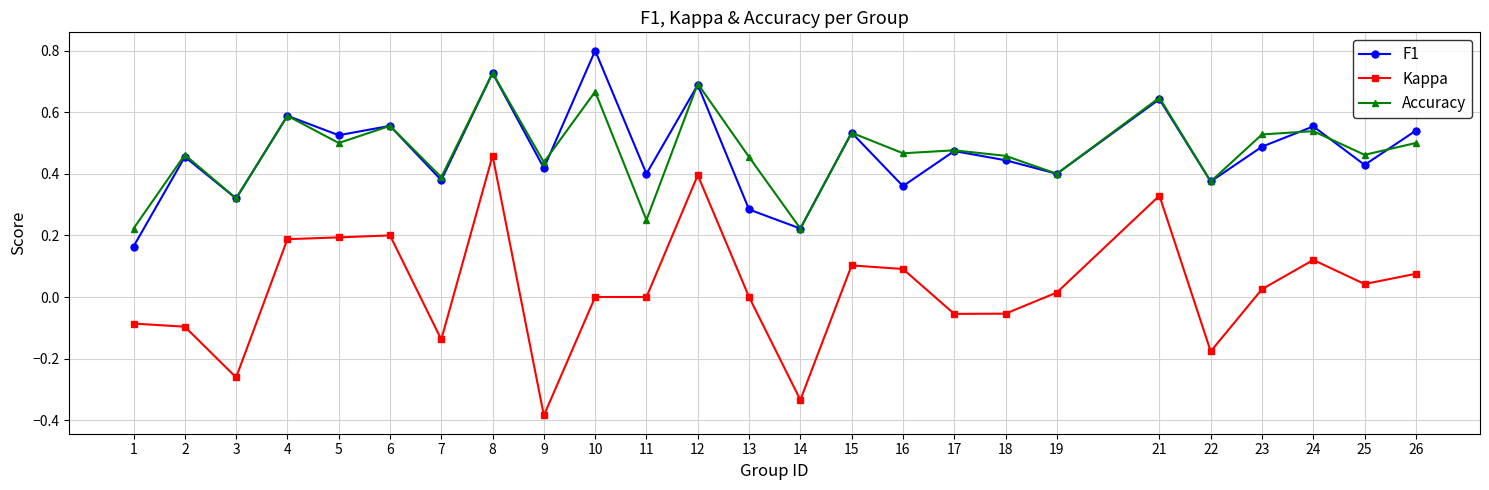

Which series changed the most between 1 and 14?

Kappa